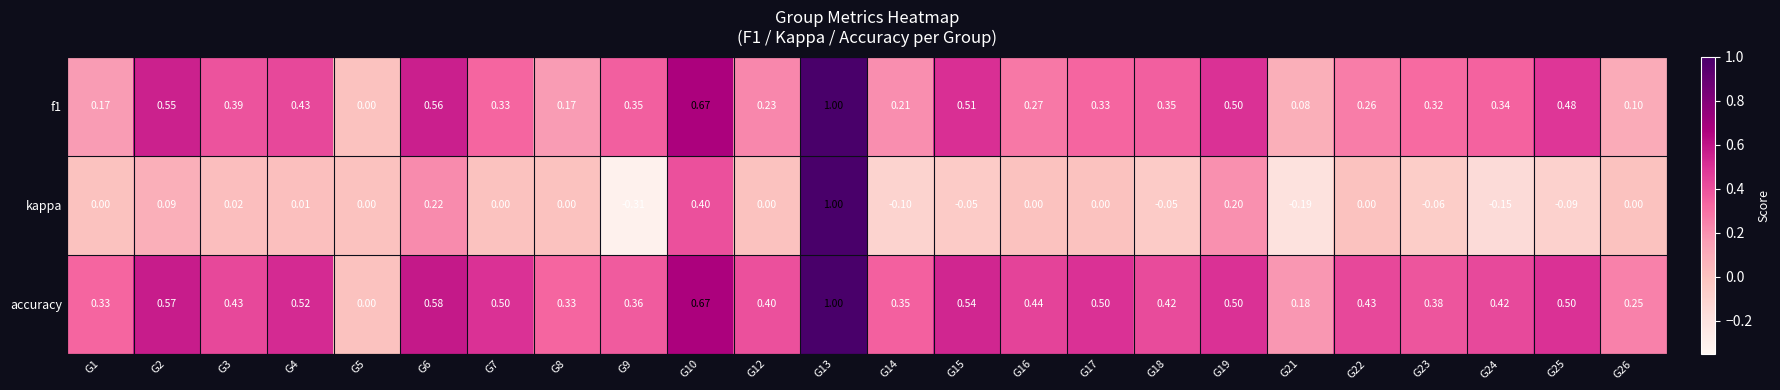

Which series has the largest range (max minus min)?

kappa